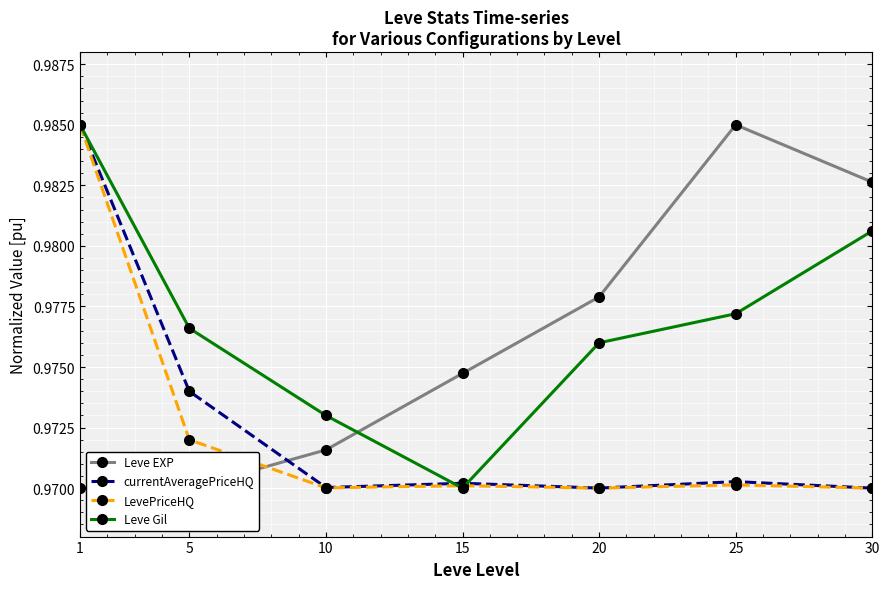

Rank the categories by LevePriceHQ value from lowest to highest.

30, 20, 10, 15, 25, 5, 1